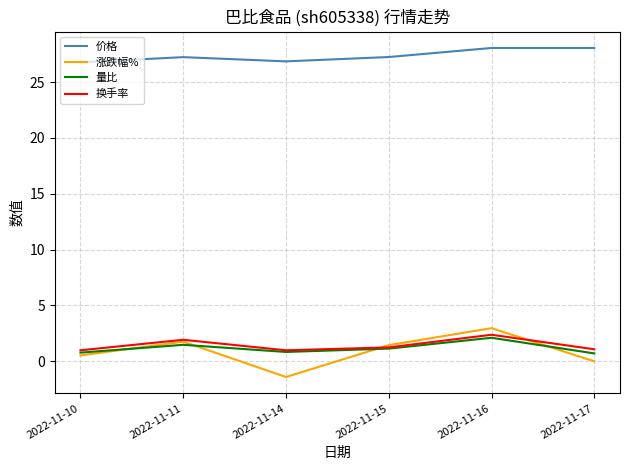

In 涨跌幅%, how many points are lower than both neighbors (excluding endpoints)?

1